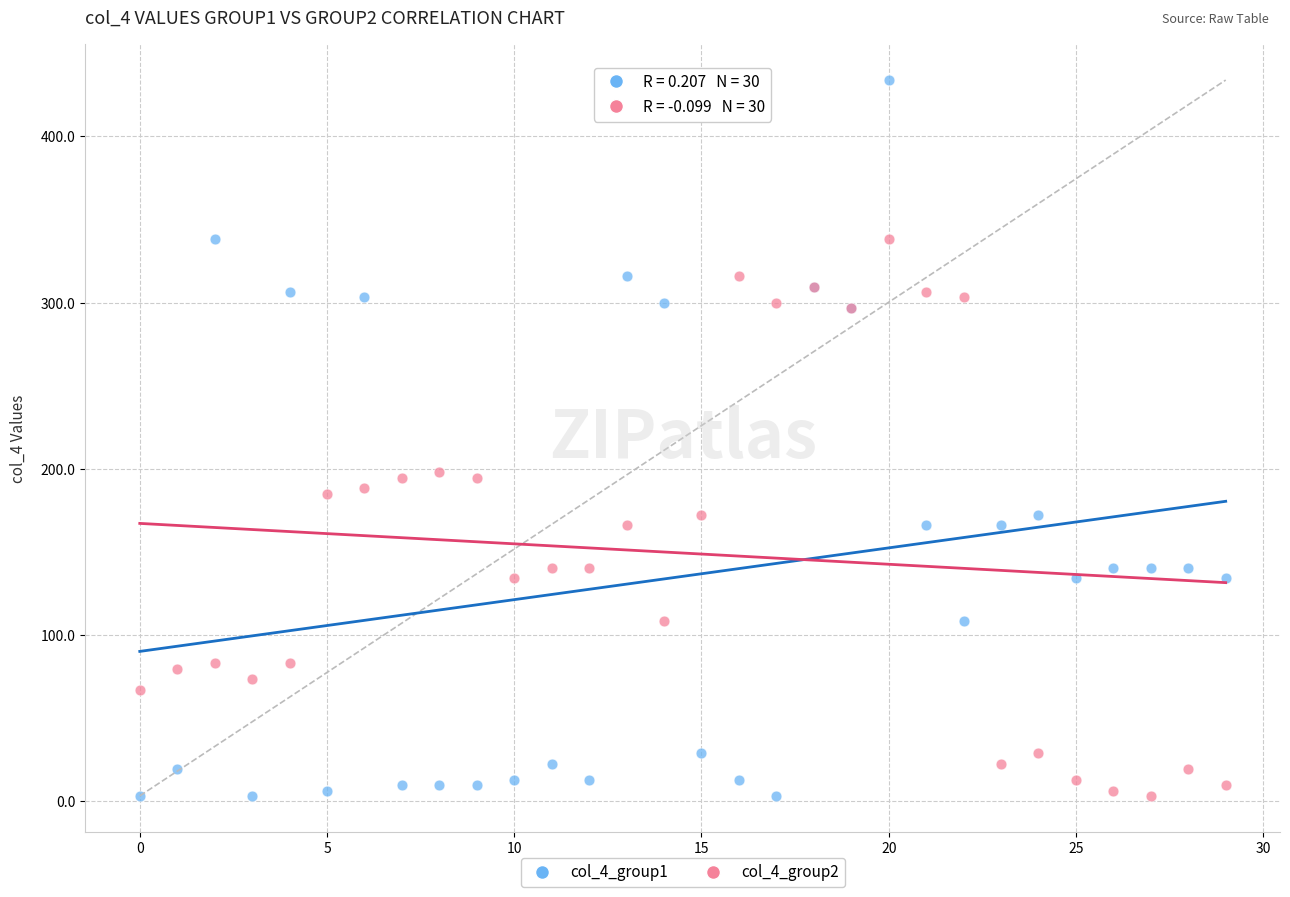

Which series has the widest spread of Y values?

col_4_group1